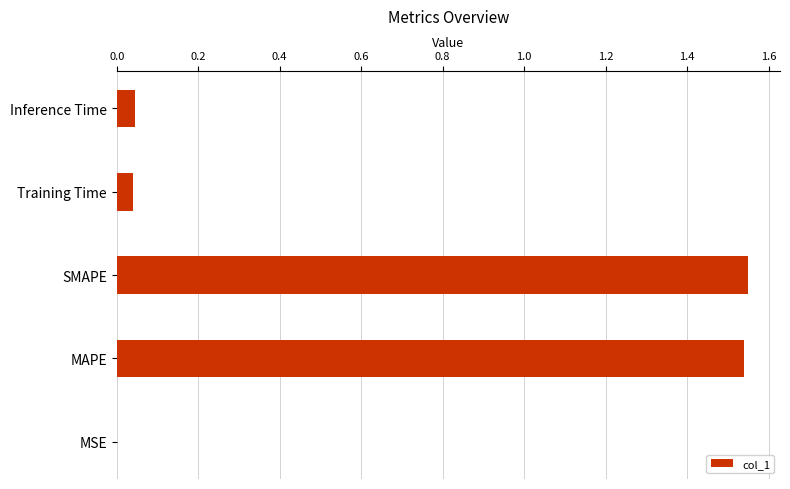

The chart shows a value of 2.6 at MAPE. True or false?

False